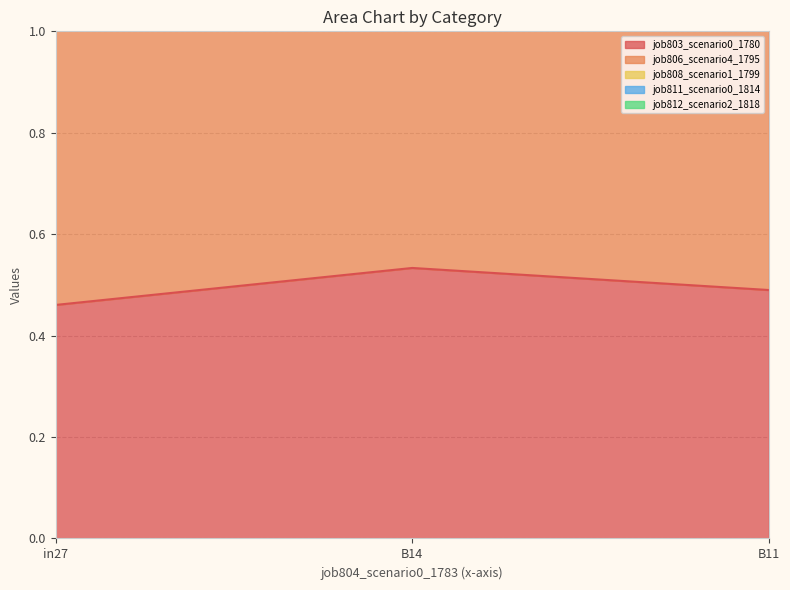

Which category has the lowest value in the job803_scenario0_1780 series?

in27